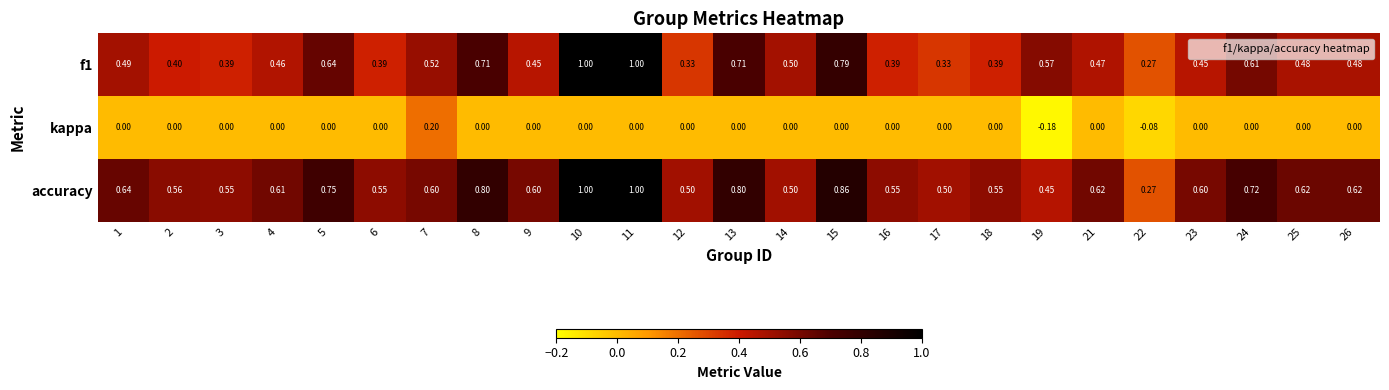

Is the value of accuracy at 14 greater than the value of f1 at 9?

Yes